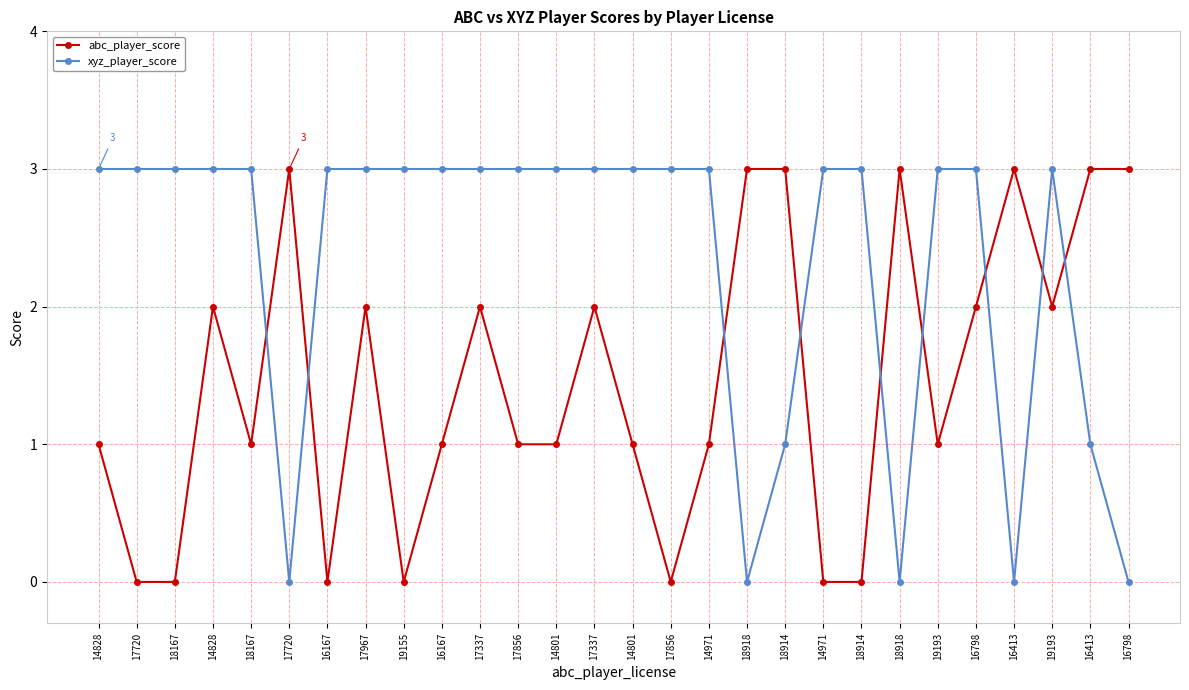

Is this an area chart (filled region under the line)?

No